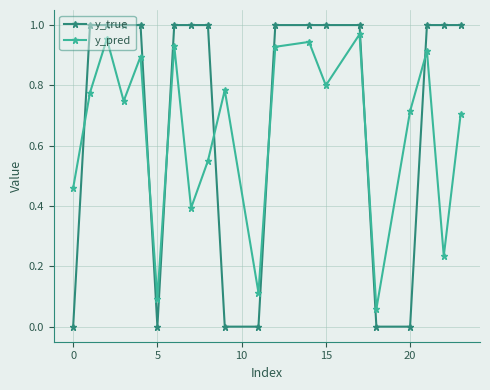

What are all the series names shown in the legend?

y_true, y_pred